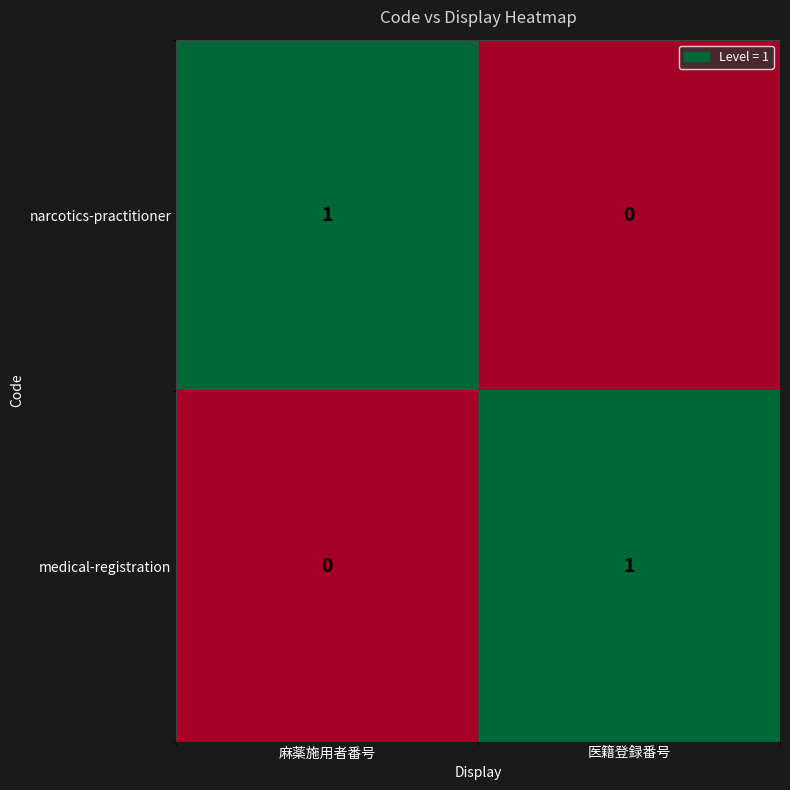

What is the spread (max minus min) of values at 麻薬施用者番号?

1